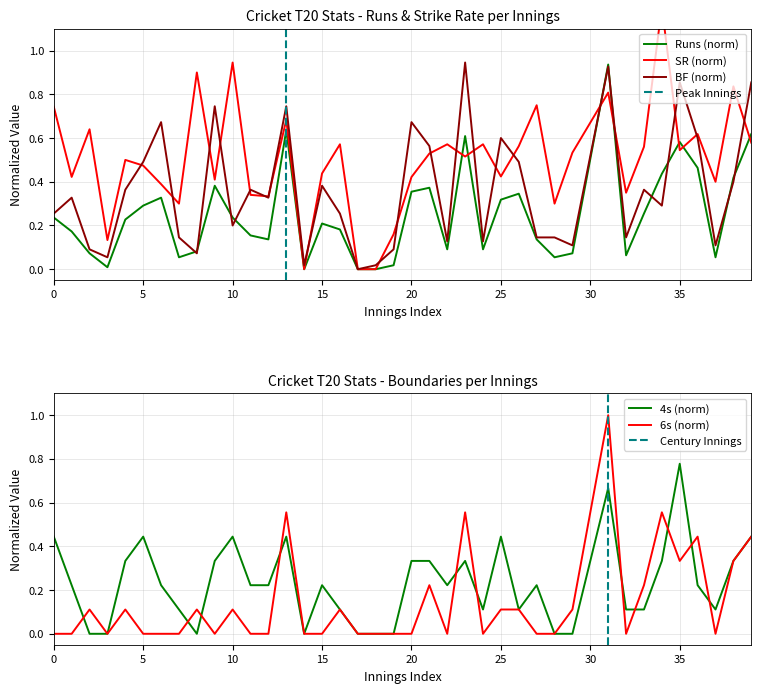

The Runs (norm) series shows 0.2 at 20. True or false?

False